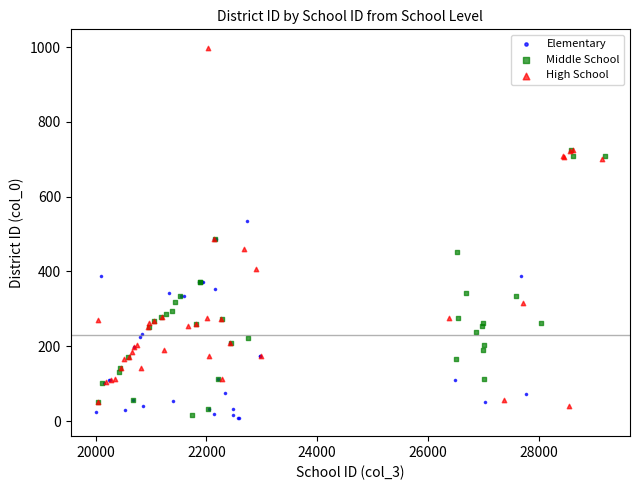

What are all the series names shown in the legend?

Elementary, Middle School, High School